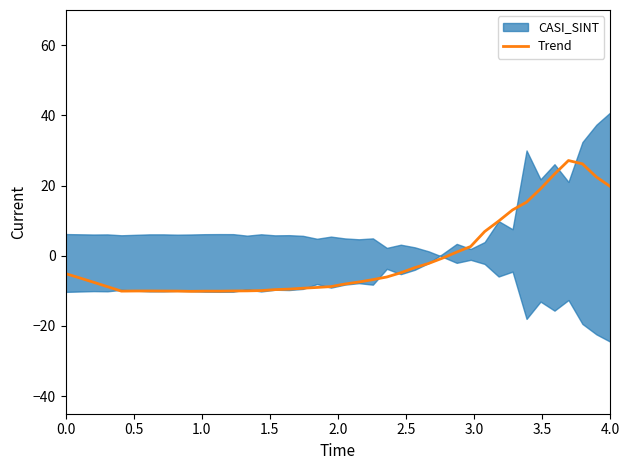

Reading right to left, list all the values displayed in this chart.

19.7	22.4	26.2	27.1	23.2	19.1	15.3	13.1	9.9	6.9	2.6	1.0	-0.7	-2.2	-3.4	-4.8	-6.1	-6.8	-7.5	-8.0	-8.8	-9.0	-9.2	-9.5	-9.7	-9.9	-10.0	-10.0	-10.1	-10.1	-10.1	-10.1	-10.1	-10.0	-10.0	-10.1	-8.8	-7.5	-6.3	-5.1